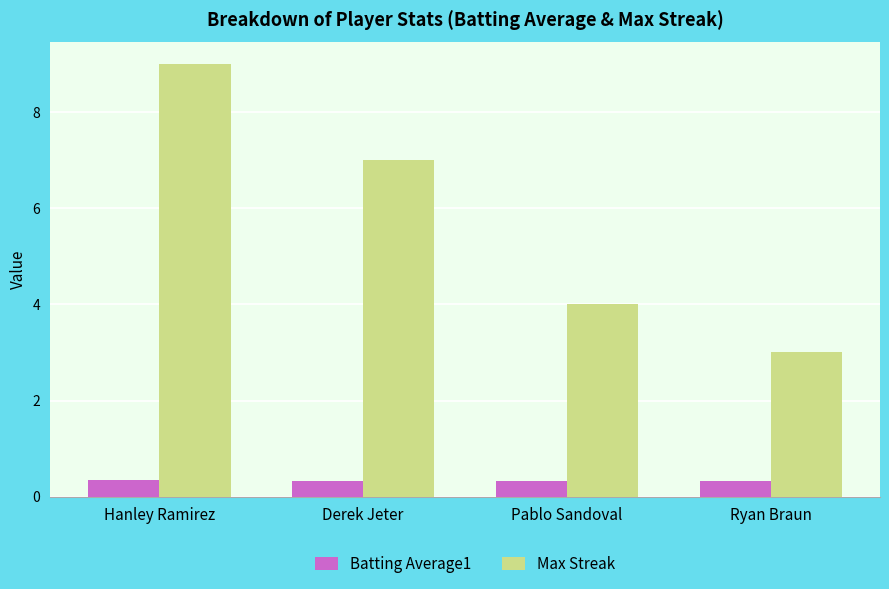

Reading left to right, extract all data points from this chart.

Batting Average1: 0.3	0.3	0.3	0.3
Max Streak: 9.0	7.0	4.0	3.0